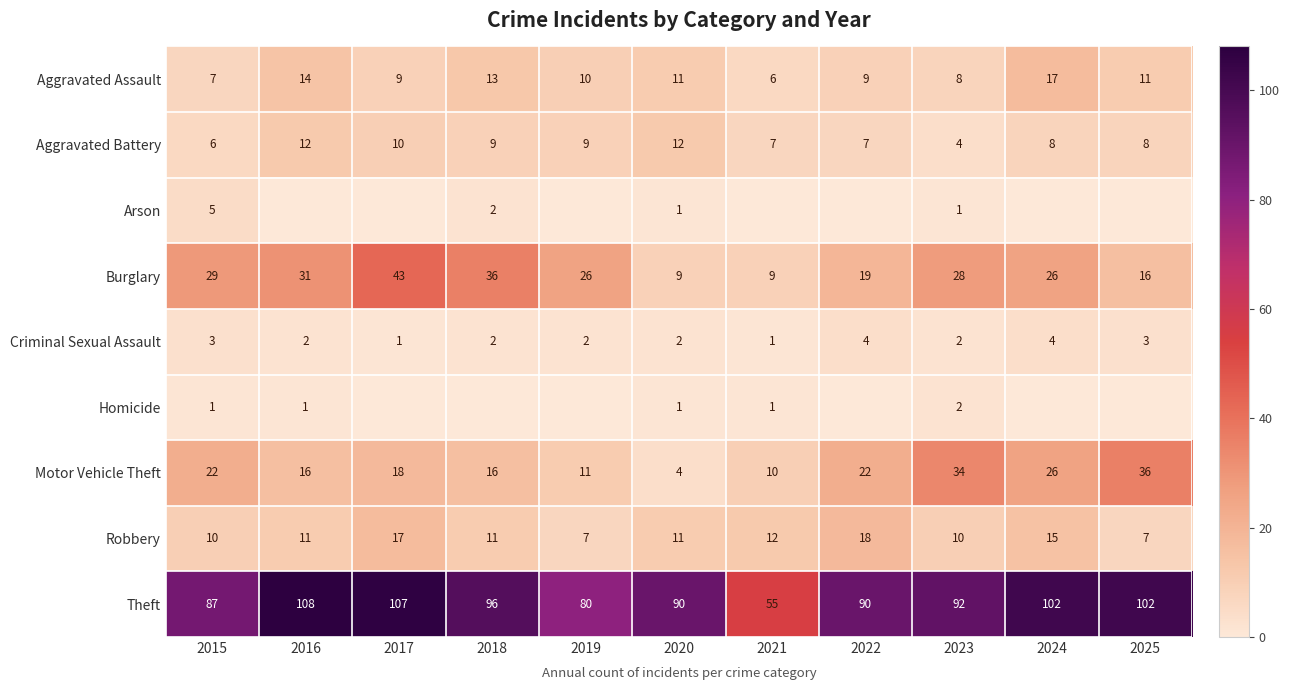

Where does the Aggravated Assault series first go above 10?

2016